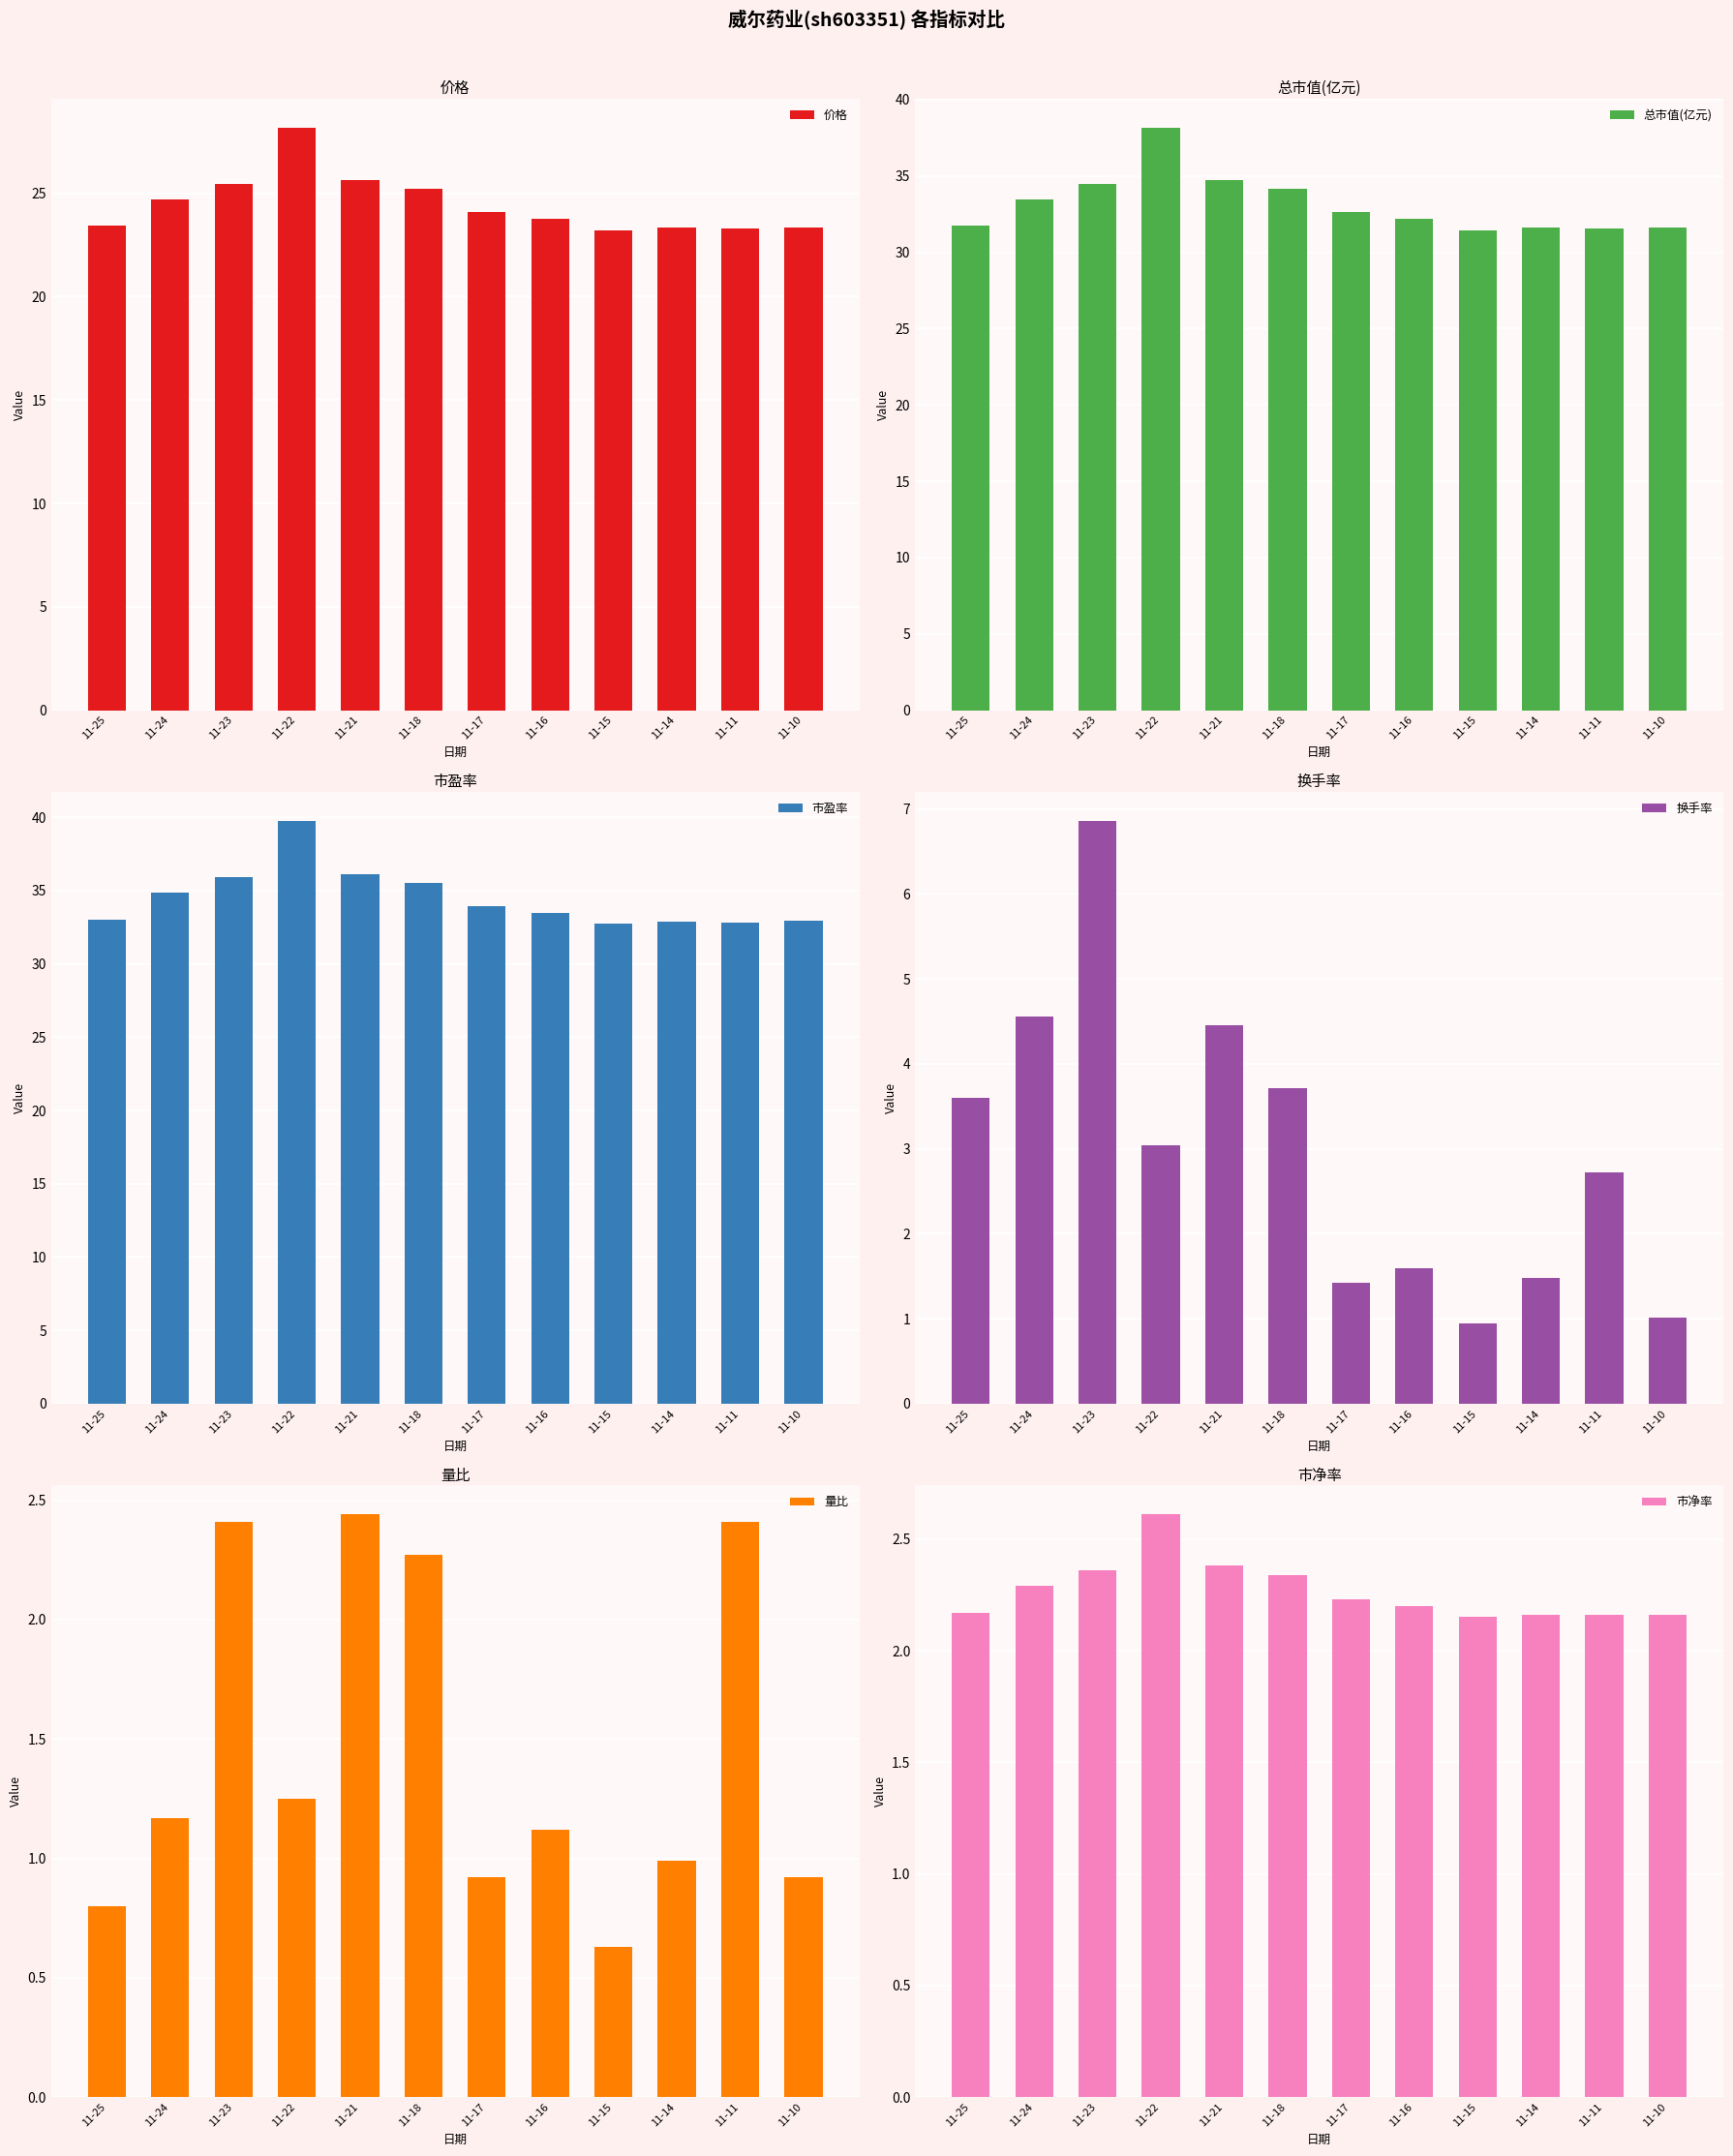

Rank the series at 11-23 from highest to lowest value.

市盈率, 总市值(亿元), 价格, 换手率, 量比, 市净率